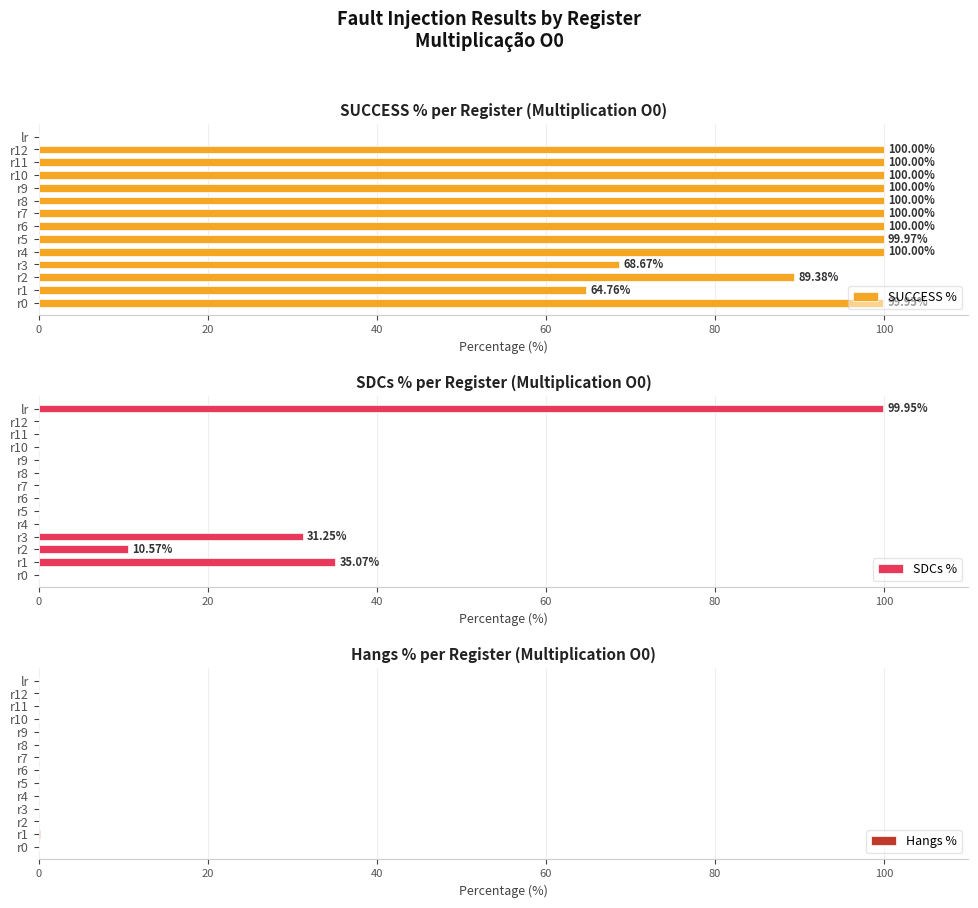

Are the bars horizontal?

Yes